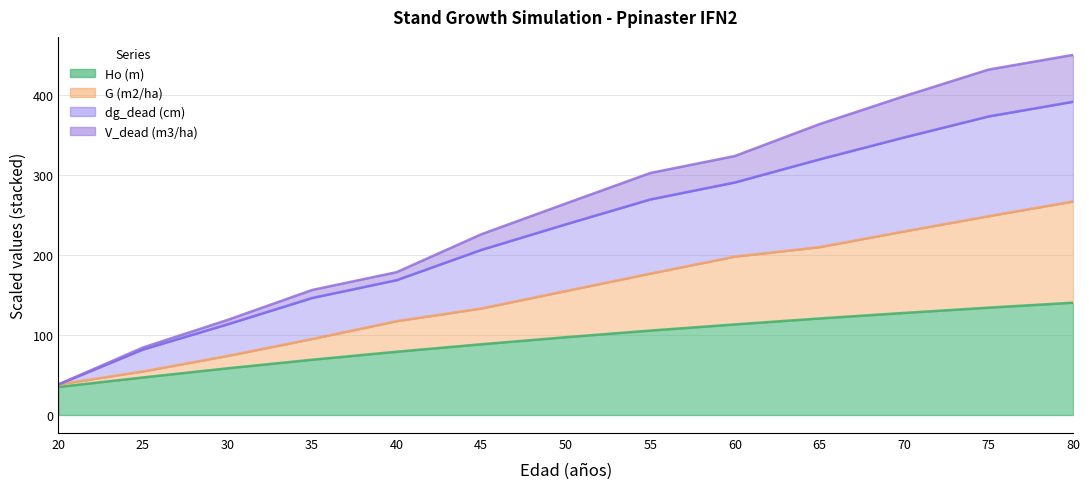

What is the value of the G (m2/ha) point at the 9th from the left?

197.7